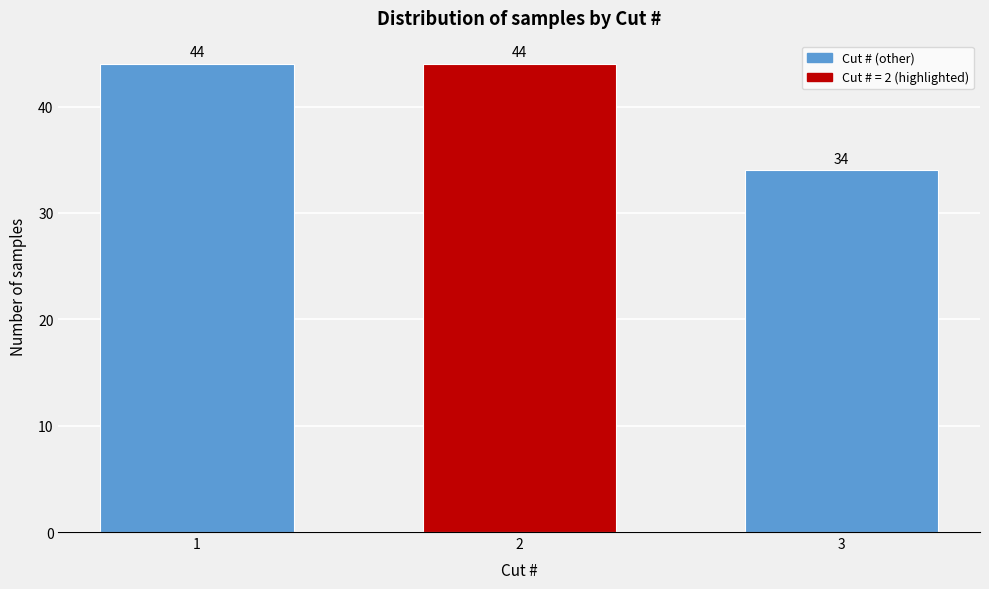

Reading left to right, transcribe all the data shown in this chart.

1=44	2=44	3=34